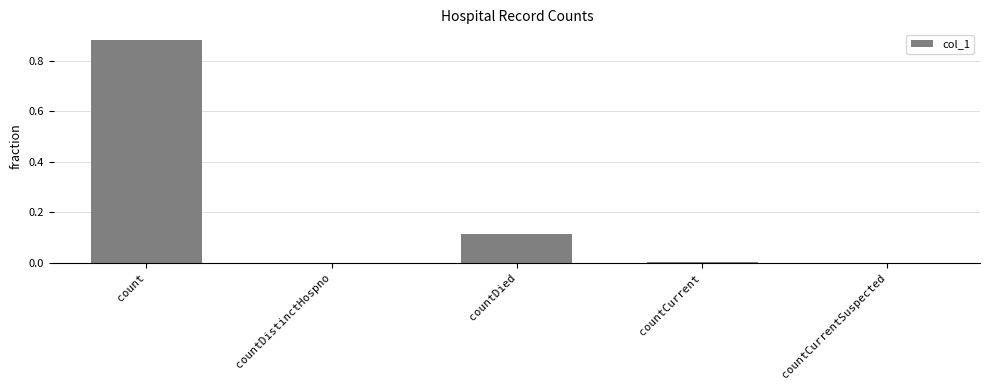

What is the sum of all values?

1.0